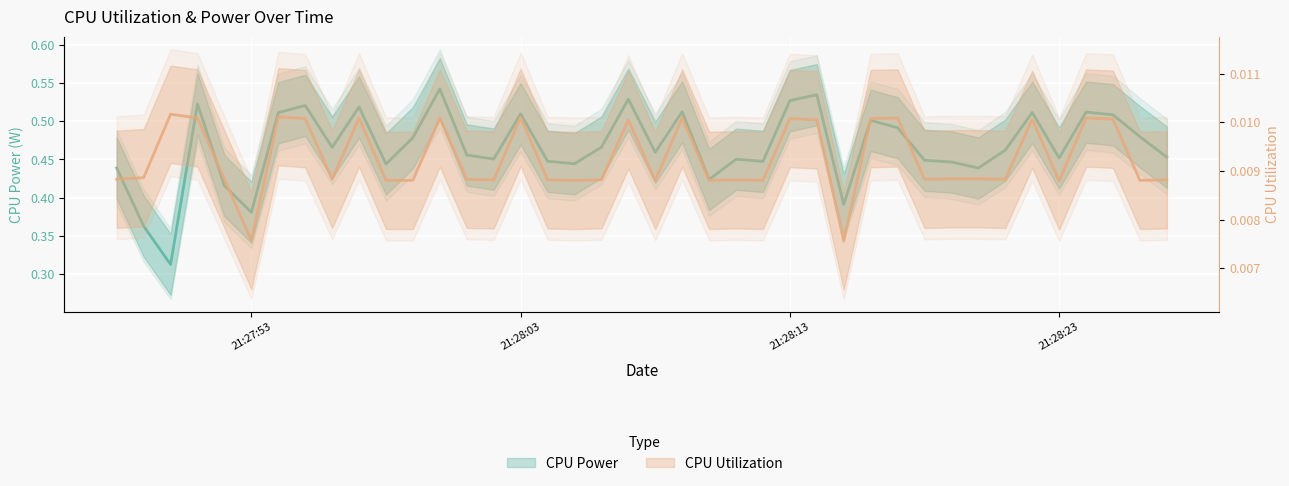

What is the maximum value shown in the chart?

0.5